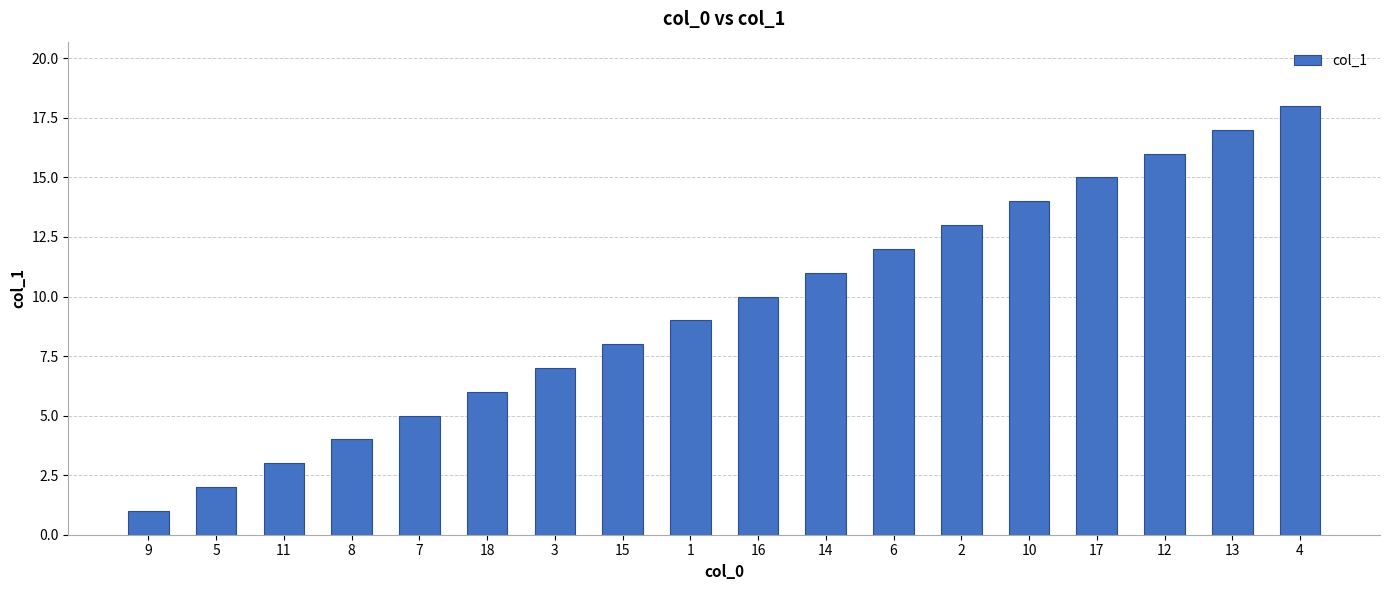

List the labels in order of value, largest first.

4, 13, 12, 17, 10, 2, 6, 14, 16, 1, 15, 3, 18, 7, 8, 11, 5, 9